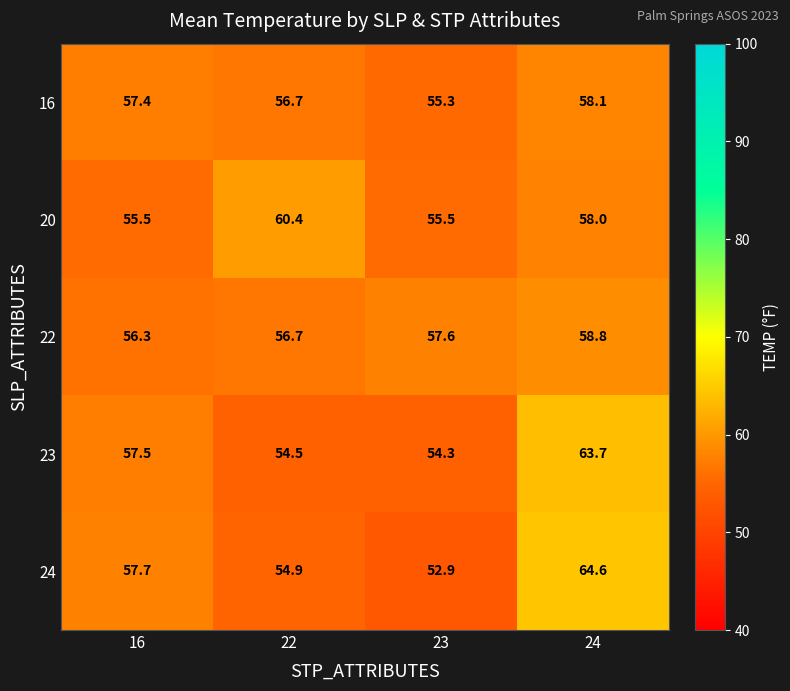

Which series has the largest total across all categories?

24